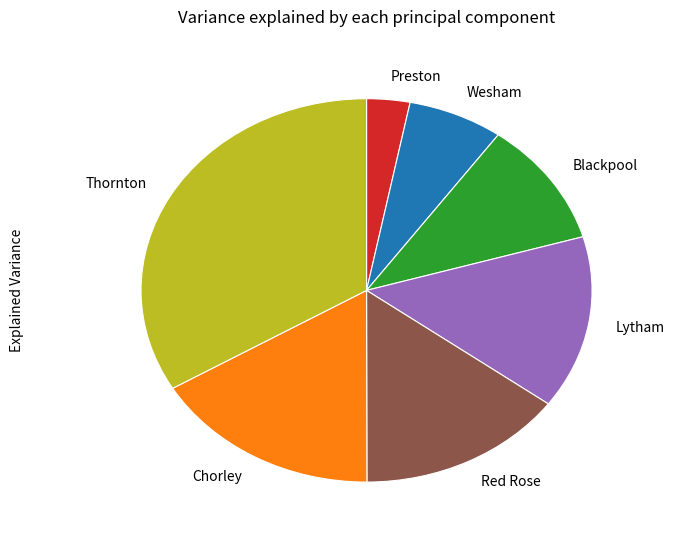

What is the ratio of the value at Blackpool to the value at Lytham?

0.7